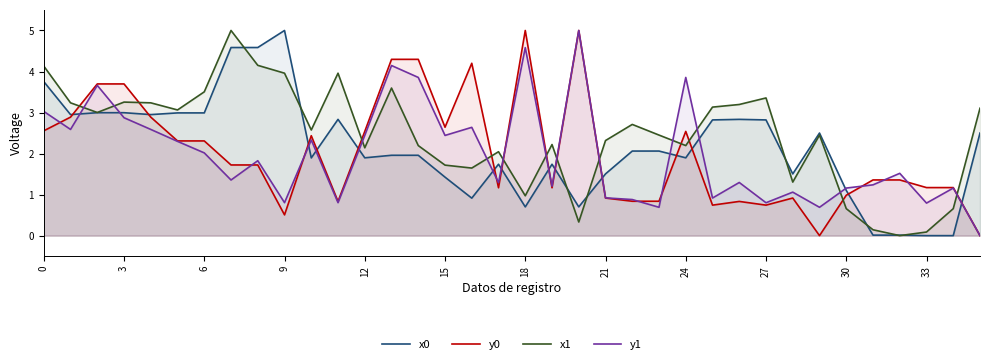

In y0, how many points are lower than both neighbors (excluding endpoints)?

8